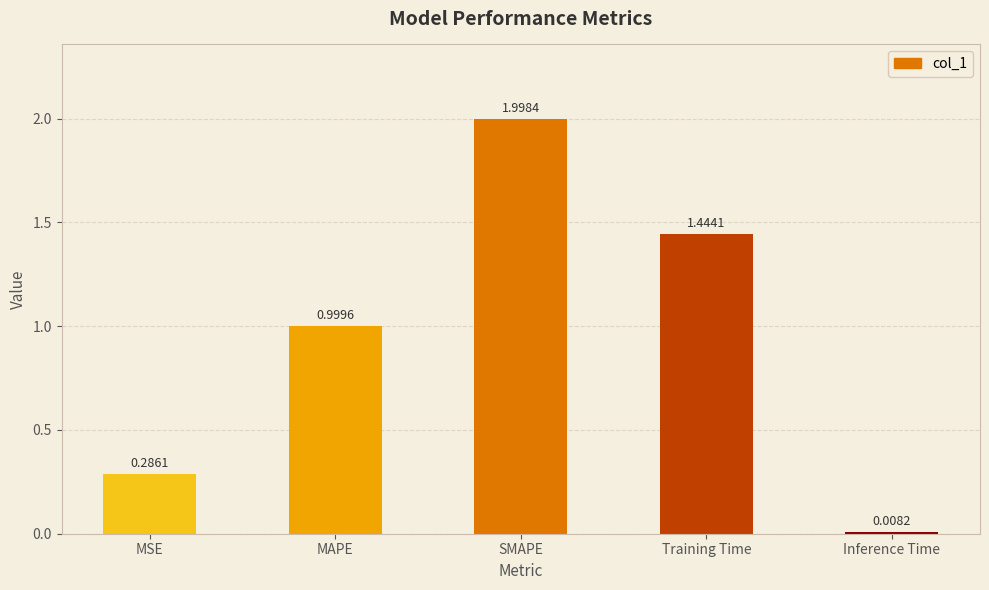

Between Inference Time and MAPE, which is larger?

MAPE